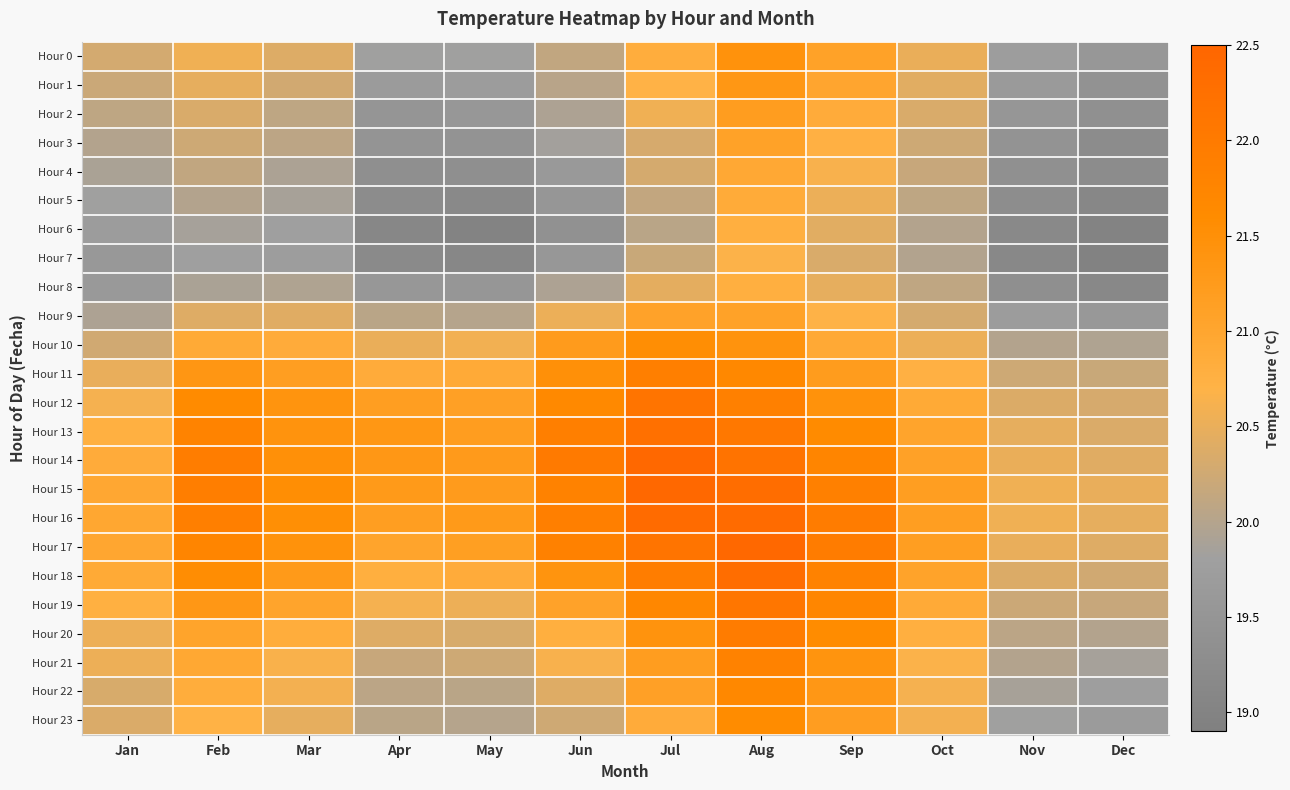

Reading right to left, transcribe all the data shown in this chart.

Hour 0: Dec=19.6	Nov=19.7	Oct=20.5	Sep=21.1	Aug=21.4	Jul=20.8	Jun=20.1	May=19.8	Apr=19.8	Mar=20.4	Feb=20.6	Jan=20.3
Hour 1: Dec=19.4	Nov=19.6	Oct=20.4	Sep=21.0	Aug=21.3	Jul=20.7	Jun=20.0	May=19.7	Apr=19.7	Mar=20.3	Feb=20.5	Jan=20.2
Hour 2: Dec=19.4	Nov=19.5	Oct=20.3	Sep=20.9	Aug=21.2	Jul=20.6	Jun=19.9	May=19.6	Apr=19.5	Mar=20.1	Feb=20.3	Jan=20.1
Hour 3: Dec=19.2	Nov=19.5	Oct=20.2	Sep=20.8	Aug=21.1	Jul=20.3	Jun=19.8	May=19.5	Apr=19.5	Mar=20.1	Feb=20.2	Jan=20.0
Hour 4: Dec=19.3	Nov=19.4	Oct=20.2	Sep=20.6	Aug=20.9	Jul=20.3	Jun=19.6	May=19.3	Apr=19.3	Mar=19.9	Feb=20.1	Jan=19.9
Hour 5: Dec=19.1	Nov=19.3	Oct=20.1	Sep=20.5	Aug=20.9	Jul=20.1	Jun=19.5	May=19.2	Apr=19.3	Mar=19.9	Feb=20.0	Jan=19.8
Hour 6: Dec=19.0	Nov=19.2	Oct=20.0	Sep=20.4	Aug=20.8	Jul=20.0	Jun=19.4	May=19.0	Apr=19.1	Mar=19.8	Feb=19.9	Jan=19.7
Hour 7: Dec=19.0	Nov=19.2	Oct=20.0	Sep=20.3	Aug=20.7	Jul=20.2	Jun=19.6	May=19.1	Apr=19.2	Mar=19.7	Feb=19.8	Jan=19.6
Hour 8: Dec=19.1	Nov=19.3	Oct=20.1	Sep=20.5	Aug=20.8	Jul=20.5	Jun=19.9	May=19.5	Apr=19.5	Mar=20.0	Feb=19.9	Jan=19.6
Hour 9: Dec=19.6	Nov=19.7	Oct=20.3	Sep=20.7	Aug=21.1	Jul=21.1	Jun=20.5	May=20.0	Apr=20.0	Mar=20.4	Feb=20.4	Jan=19.9
Hour 10: Dec=19.9	Nov=20.0	Oct=20.5	Sep=20.9	Aug=21.4	Jul=21.5	Jun=21.2	May=20.6	Apr=20.5	Mar=20.9	Feb=20.9	Jan=20.3
Hour 11: Dec=20.2	Nov=20.2	Oct=20.7	Sep=21.2	Aug=21.7	Jul=21.9	Jun=21.5	May=20.9	Apr=20.9	Mar=21.2	Feb=21.4	Jan=20.5
Hour 12: Dec=20.3	Nov=20.4	Oct=20.9	Sep=21.4	Aug=21.9	Jul=22.1	Jun=21.6	May=21.1	Apr=21.2	Mar=21.4	Feb=21.6	Jan=20.6
Hour 13: Dec=20.4	Nov=20.5	Oct=21.0	Sep=21.6	Aug=22.1	Jul=22.2	Jun=21.9	May=21.2	Apr=21.3	Mar=21.4	Feb=21.8	Jan=20.8
Hour 14: Dec=20.4	Nov=20.5	Oct=21.1	Sep=21.7	Aug=22.2	Jul=22.4	Jun=22.0	May=21.3	Apr=21.3	Mar=21.5	Feb=21.9	Jan=20.9
Hour 15: Dec=20.5	Nov=20.6	Oct=21.2	Sep=21.9	Aug=22.3	Jul=22.4	Jun=21.8	May=21.2	Apr=21.3	Mar=21.5	Feb=21.9	Jan=21.0
Hour 16: Dec=20.5	Nov=20.6	Oct=21.2	Sep=22.0	Aug=22.4	Jul=22.4	Jun=21.9	May=21.3	Apr=21.2	Mar=21.5	Feb=21.9	Jan=21.0
Hour 17: Dec=20.4	Nov=20.5	Oct=21.2	Sep=22.0	Aug=22.4	Jul=22.2	Jun=21.8	May=21.2	Apr=21.0	Mar=21.5	Feb=21.8	Jan=21.0
Hour 18: Dec=20.3	Nov=20.4	Oct=21.1	Sep=21.8	Aug=22.3	Jul=21.9	Jun=21.4	May=20.9	Apr=20.8	Mar=21.3	Feb=21.5	Jan=20.9
Hour 19: Dec=20.2	Nov=20.2	Oct=20.9	Sep=21.7	Aug=22.1	Jul=21.7	Jun=21.1	May=20.5	Apr=20.6	Mar=21.0	Feb=21.3	Jan=20.8
Hour 20: Dec=20.0	Nov=20.1	Oct=20.8	Sep=21.6	Aug=22.0	Jul=21.4	Jun=20.8	May=20.3	Apr=20.4	Mar=20.8	Feb=21.0	Jan=20.5
Hour 21: Dec=19.9	Nov=20.0	Oct=20.7	Sep=21.4	Aug=21.8	Jul=21.2	Jun=20.6	May=20.2	Apr=20.2	Mar=20.7	Feb=21.0	Jan=20.5
Hour 22: Dec=19.8	Nov=19.9	Oct=20.6	Sep=21.3	Aug=21.7	Jul=21.1	Jun=20.4	May=20.0	Apr=20.1	Mar=20.6	Feb=20.8	Jan=20.3
Hour 23: Dec=19.7	Nov=19.8	Oct=20.6	Sep=21.2	Aug=21.6	Jul=20.9	Jun=20.2	May=20.0	Apr=20.0	Mar=20.5	Feb=20.7	Jan=20.4